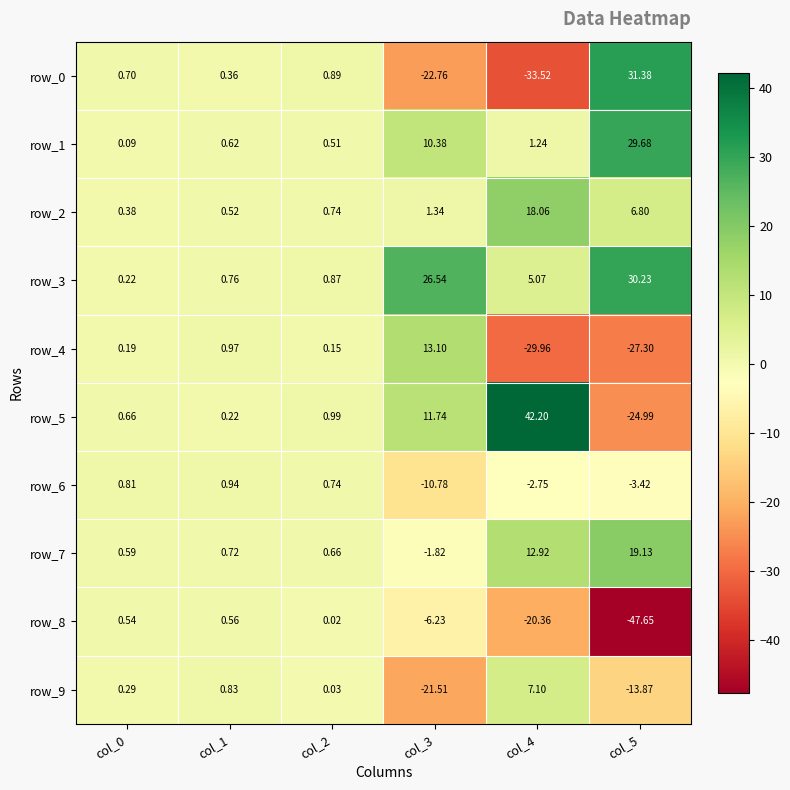

What is the difference between the maximum and minimum values in the row_5 series?

67.2